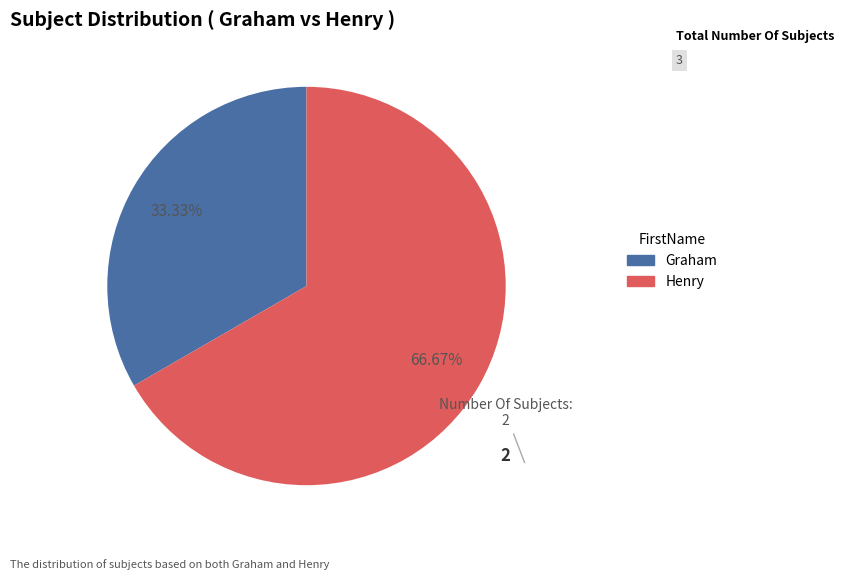

To the nearest percent, what is the difference between the largest and smallest slice percentages?

33%